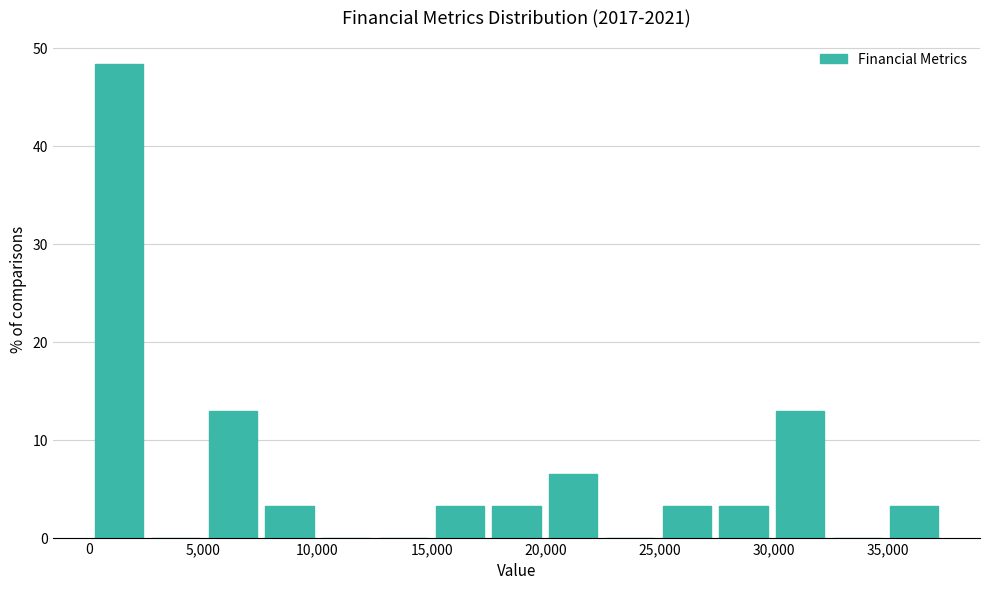

Reading left to right, list every bar in this chart as the range it spans on the x-axis followed by its height. Neither the bar edges nor the heights are printed on the chart, so give them approximately, as read against the axes.

0 to 2500: 48
2500 to 5000: 0
5000 to 7500: 13
7500 to 10000: 3
10000 to 12500: 0
12500 to 15000: 0
15000 to 17500: 3
17500 to 20000: 3
20000 to 22500: 6
22500 to 25000: 0
25000 to 27500: 3
27500 to 30000: 3
30000 to 32500: 13
32500 to 35000: 0
35000 to 37500: 3